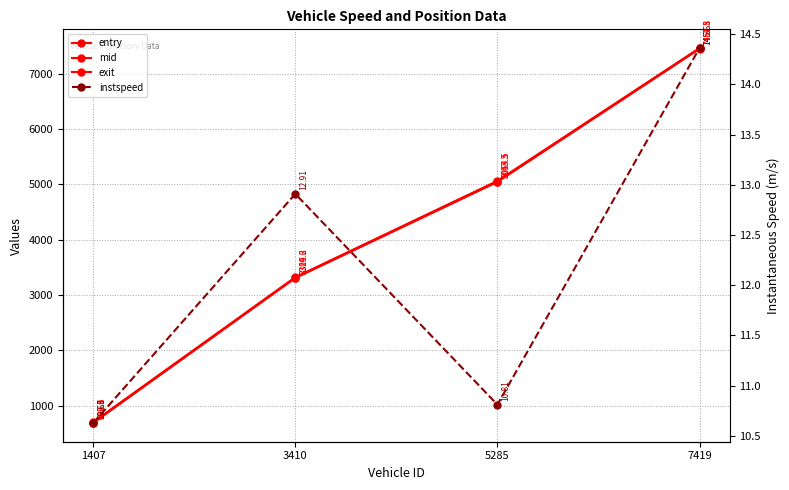

Reading left to right, what are all the values shown in this chart?

entry: 1407=689.6	3410=3309.6	5285=5045.5	7419=7451.5
mid: 1407=697.0	3410=3316.2	5285=5053.3	7419=7457.3
exit: 1407=706.1	3410=3324.3	5285=5064.5	7419=7464.8
instspeed: 1407=10.6	3410=12.9	5285=10.8	7419=14.4